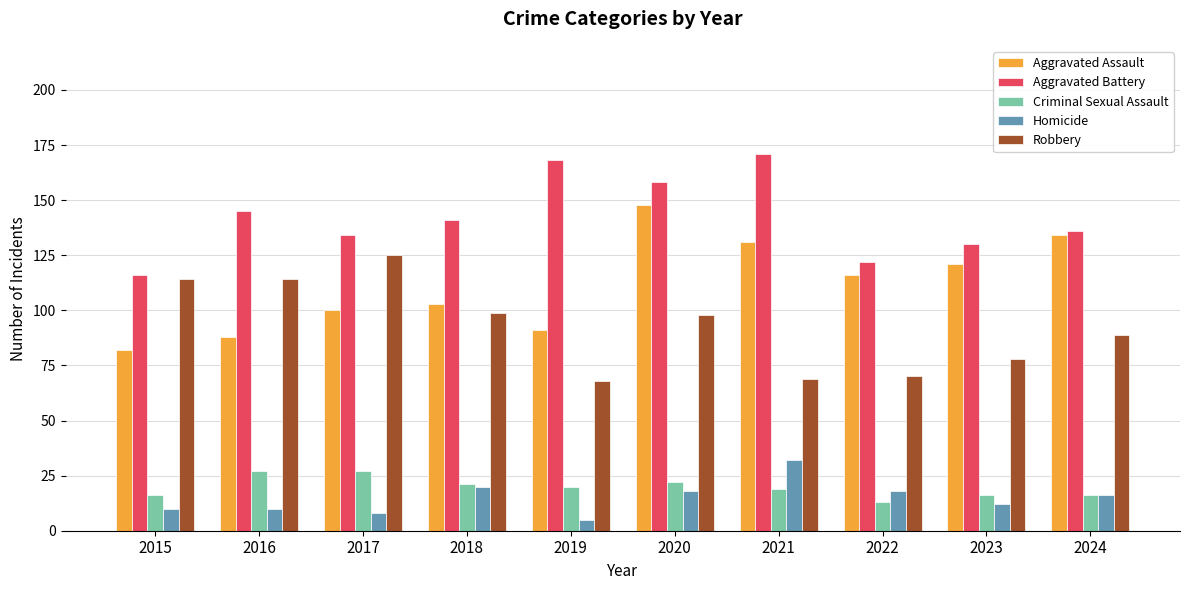

How many groups of bars are there?

10